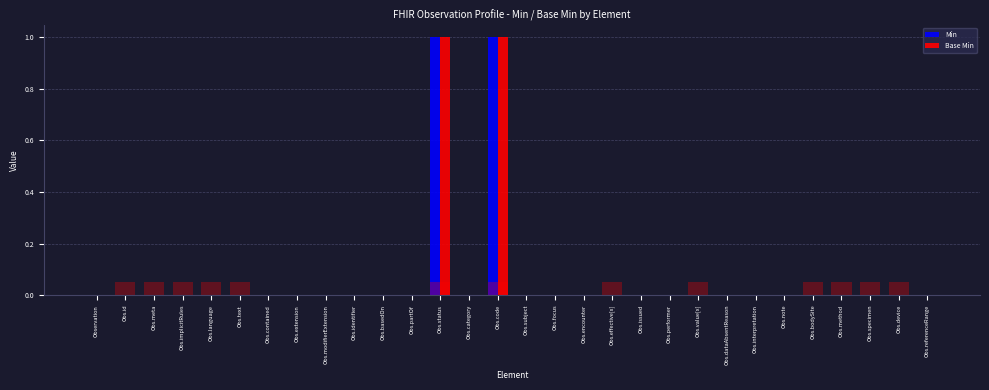

Which series changed the most between Obs.subject and Obs.note?

Min